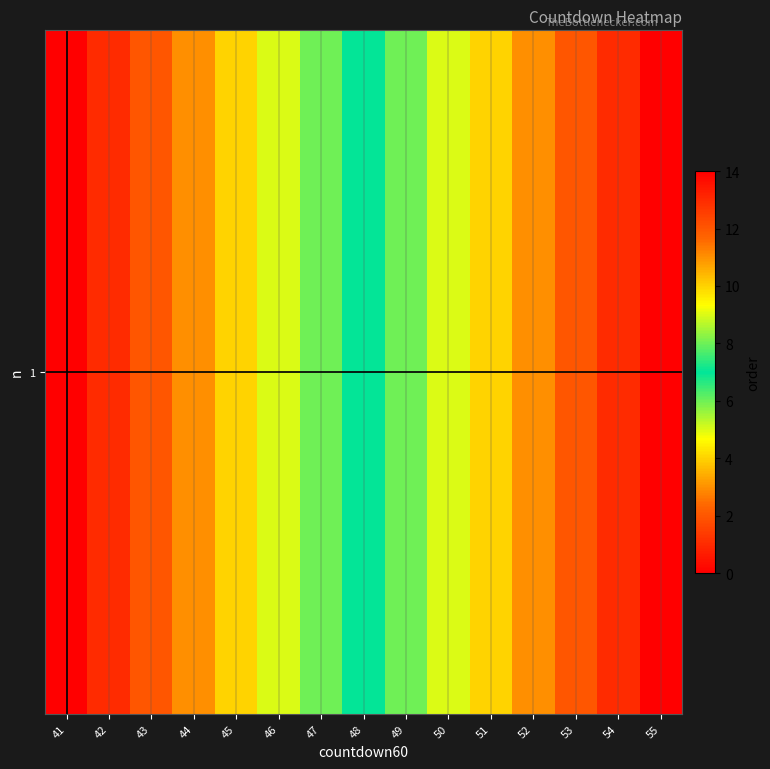

List the labels in order of value, largest first.

41, 42, 43, 44, 45, 46, 47, 48, 49, 50, 51, 52, 53, 54, 55